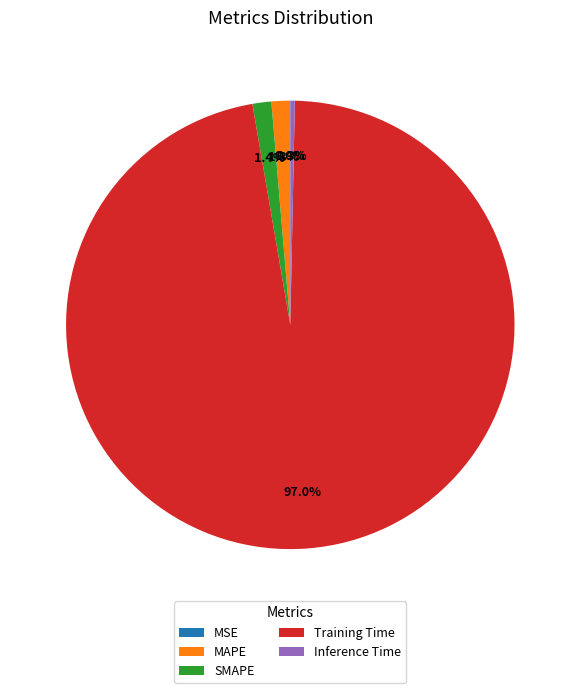

Which slice represents more than half of the pie?

Training Time